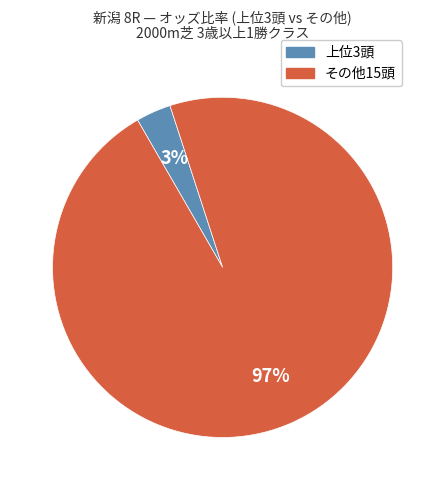

Is there any slice that represents more than half of the pie?

Yes